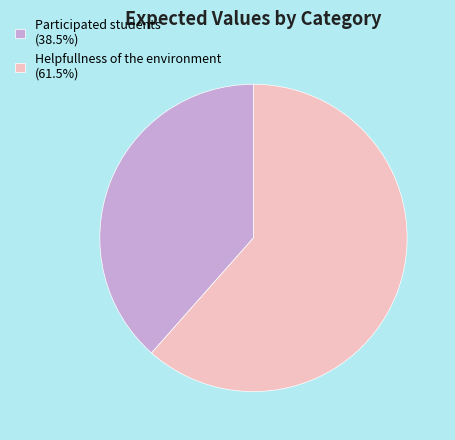

Is the sum of Helpfullness of the environment (61.5%) and Participated students (38.5%) greater than half?

Yes